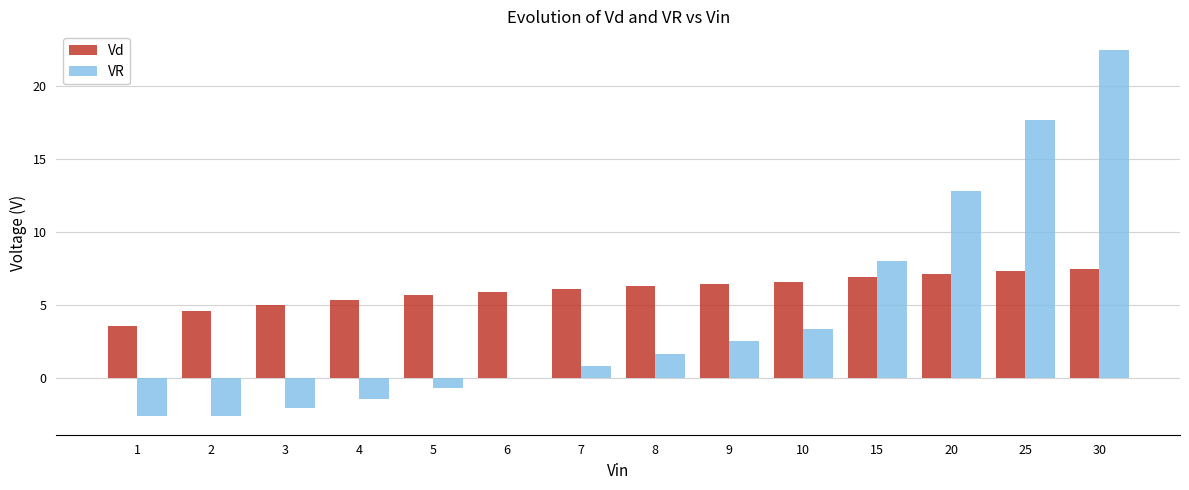

Which series changed the most between 1 and 25?

VR